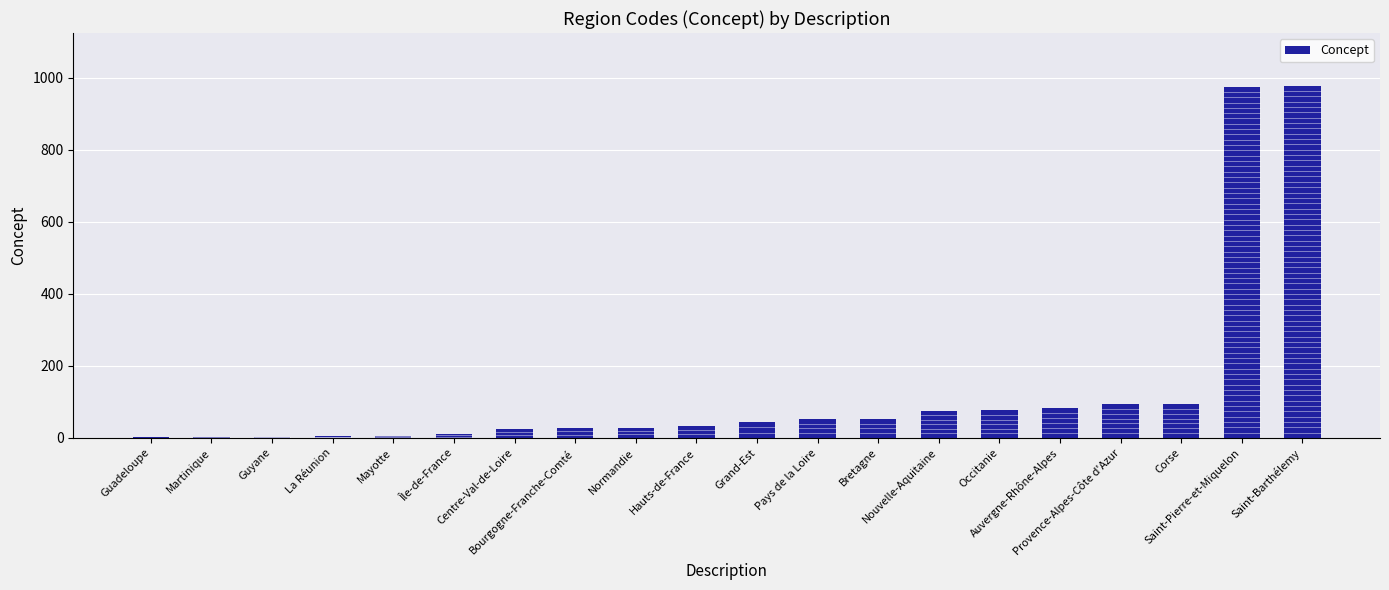

What is the greatest value displayed?

977